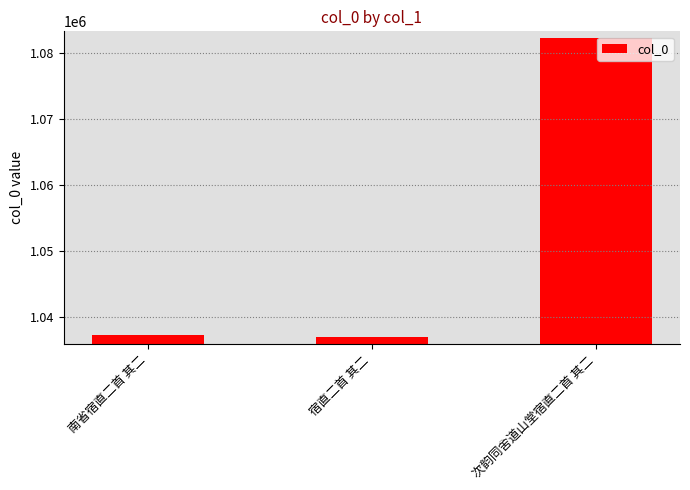

How many values are below 1037267?

1